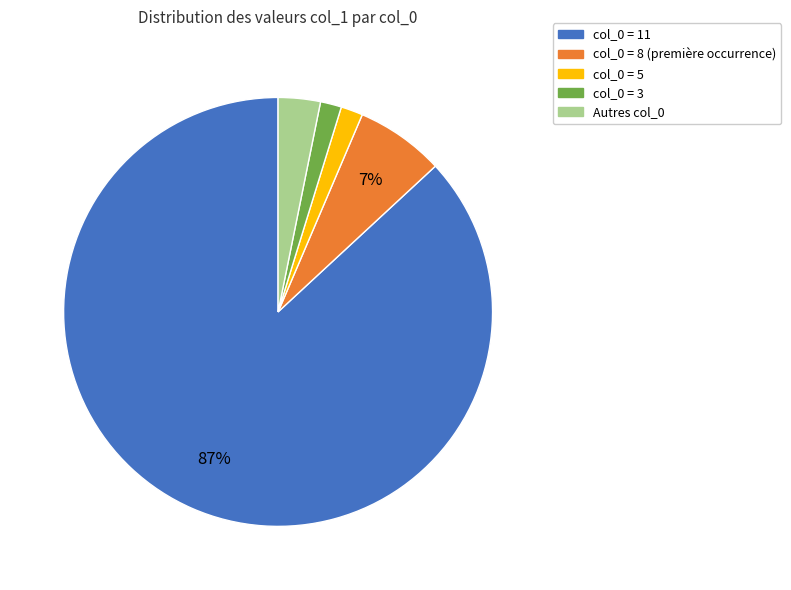

To the nearest percent, what is the average slice percentage?

20%